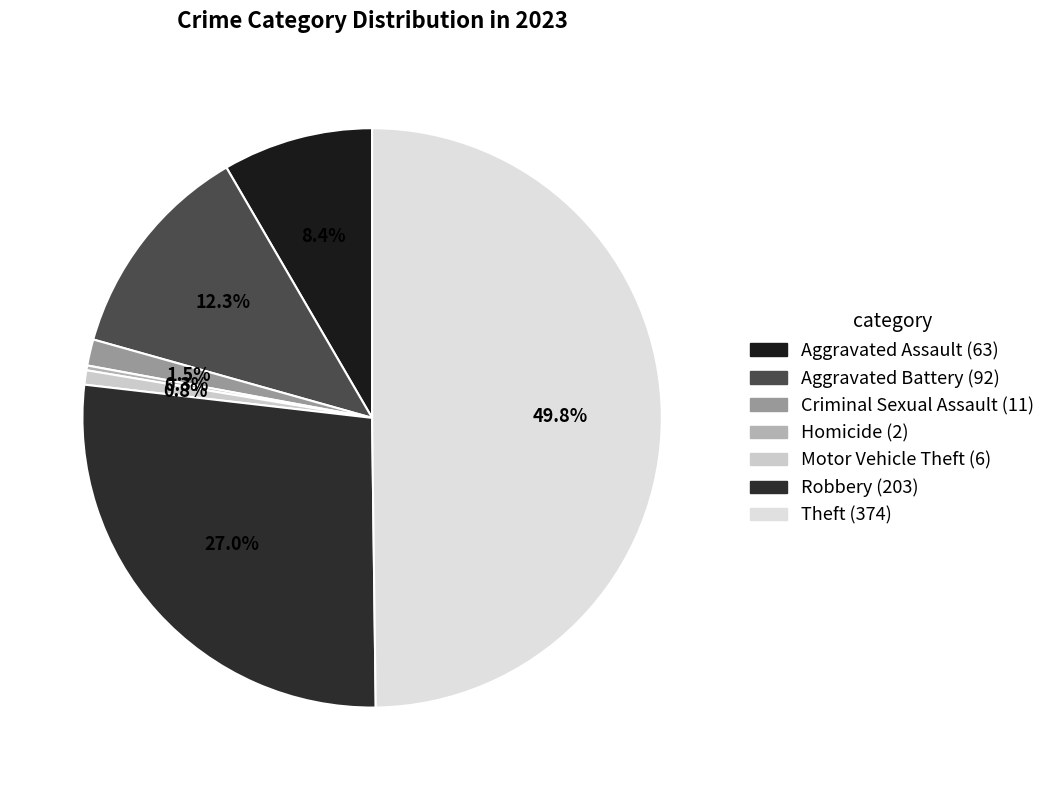

Which category has the biggest portion of the pie?

Theft